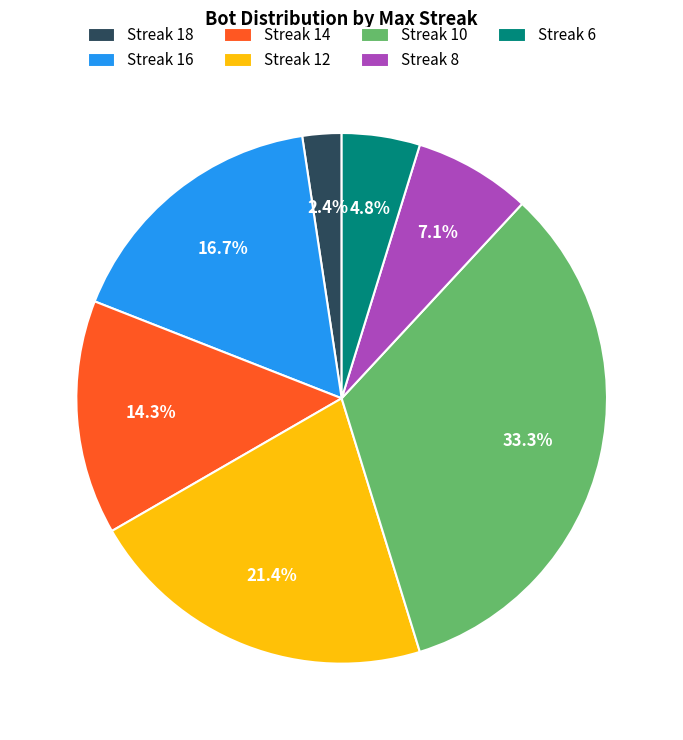

How many segments does this pie chart have?

7